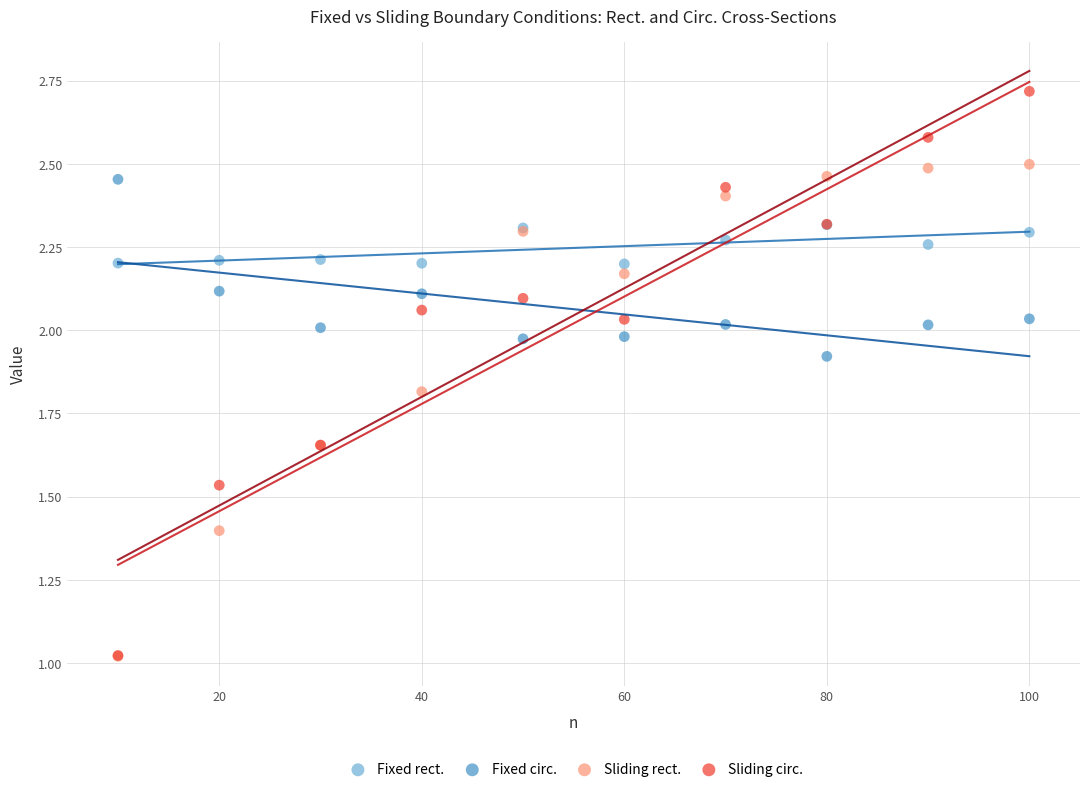

What are all the series names shown in the legend?

Fixed rect., Fixed circ., Sliding rect., Sliding circ.